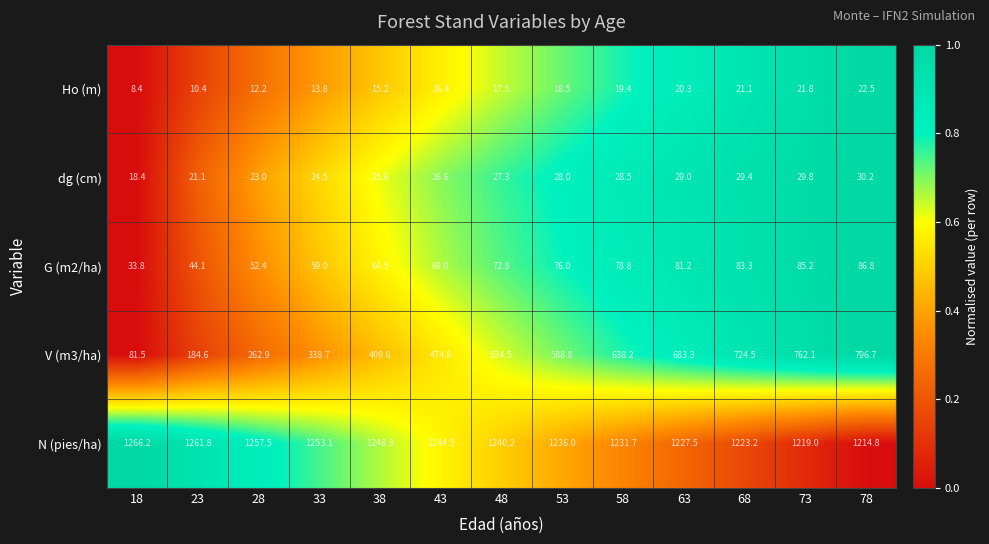

Is it true that Ho (m) equals 16.4 at 43?

True